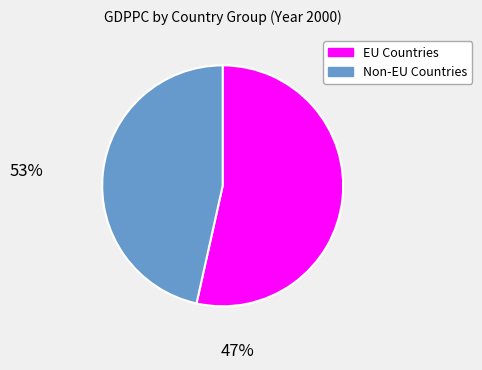

Is there any slice that represents more than half of the pie?

Yes